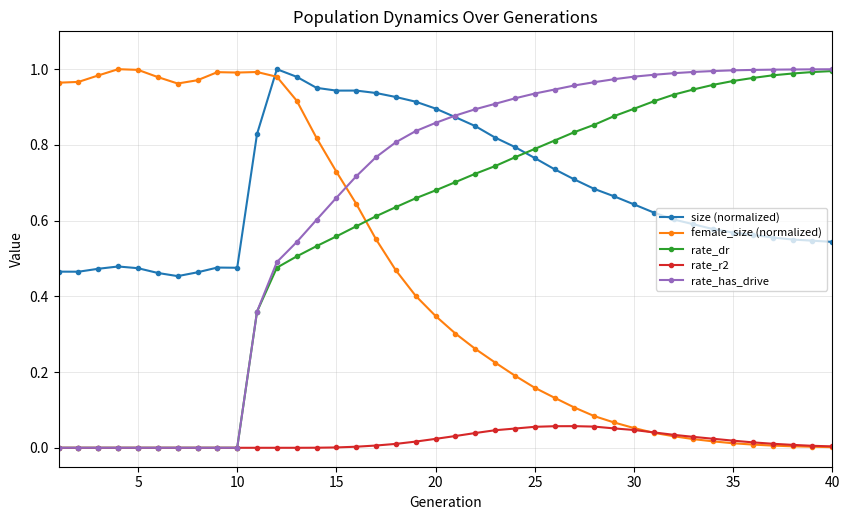

How many intersections are there between rate_dr and female_size (normalized)?

1